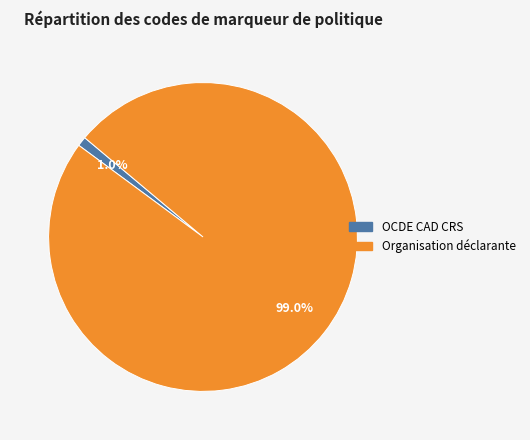

To the nearest percent, what portion does Organisation déclarante represent?

99%